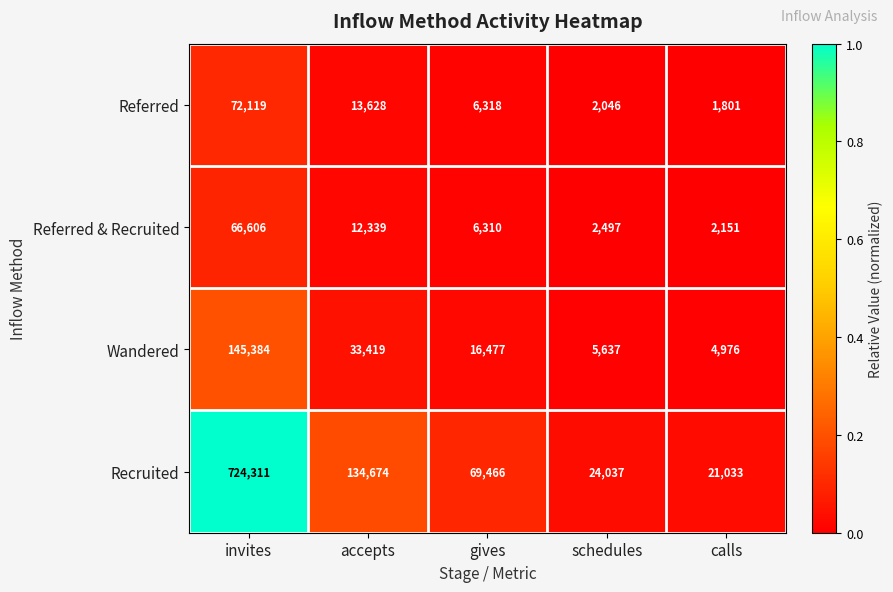

What is the sum of all Referred values?

95912